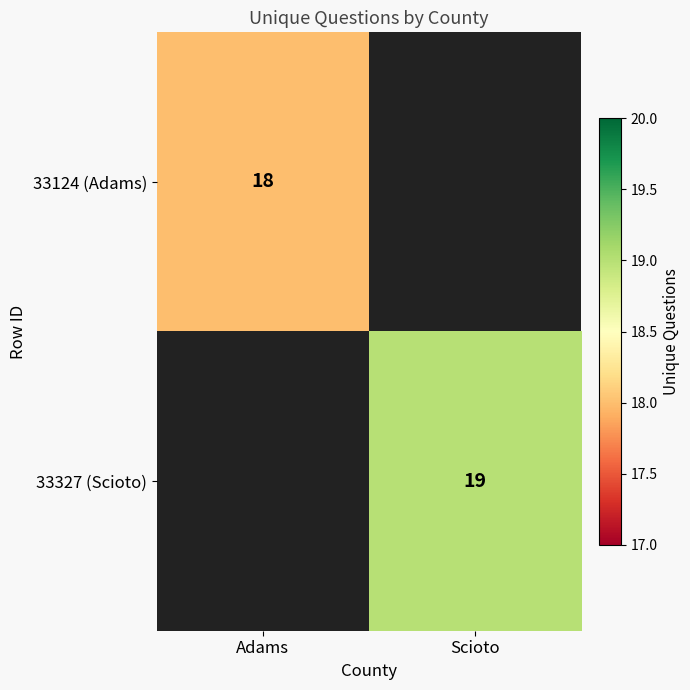

How many positive values does the 33327 (Scioto) series have?

1